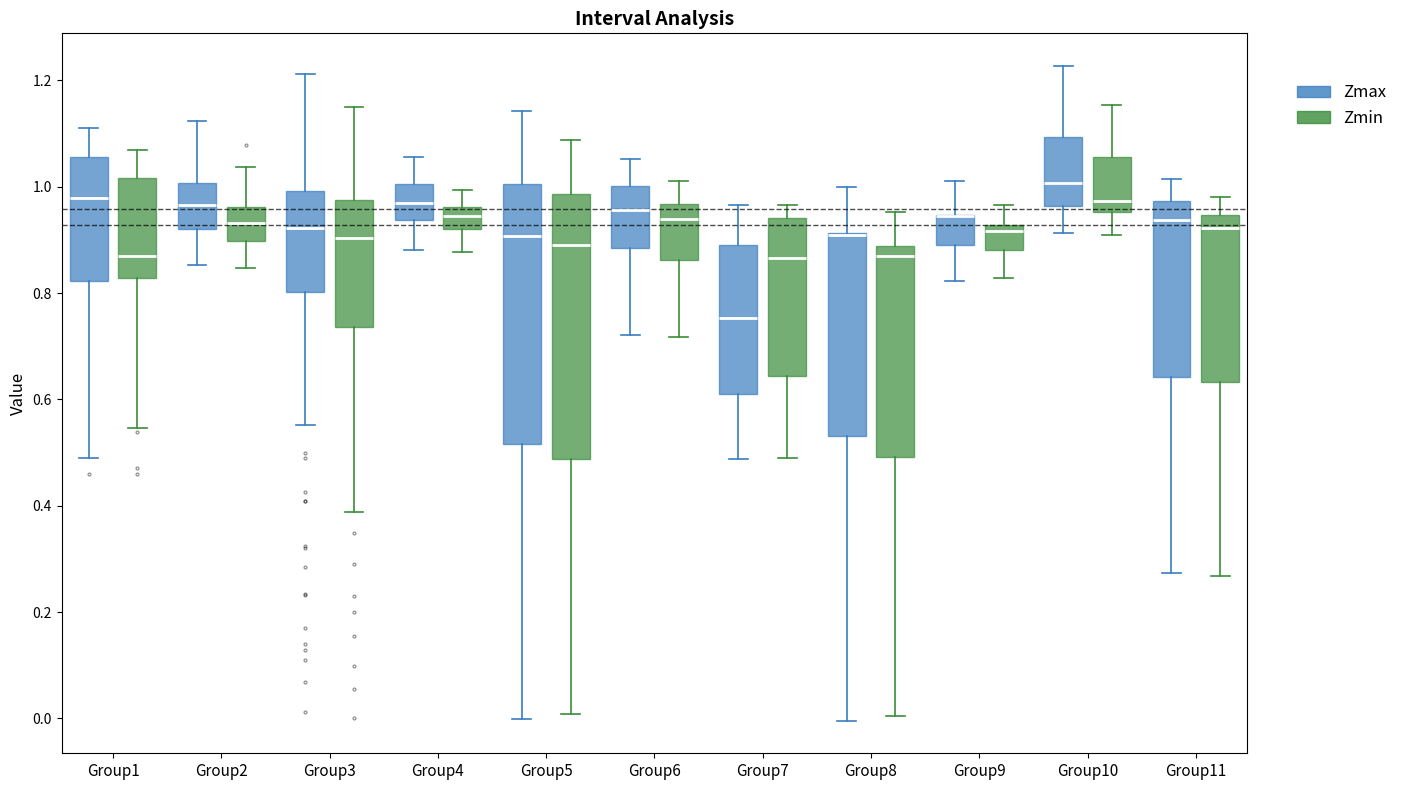

Where does the upper whisker of the box for Group11 (Zmin) end on the y-axis? The values are not printed on the chart, so give them approximately, as read against the axis.

0.98